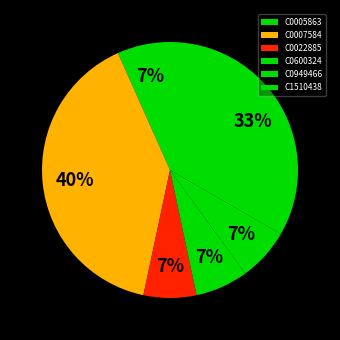

What is the largest slice in the pie chart?

C0007584